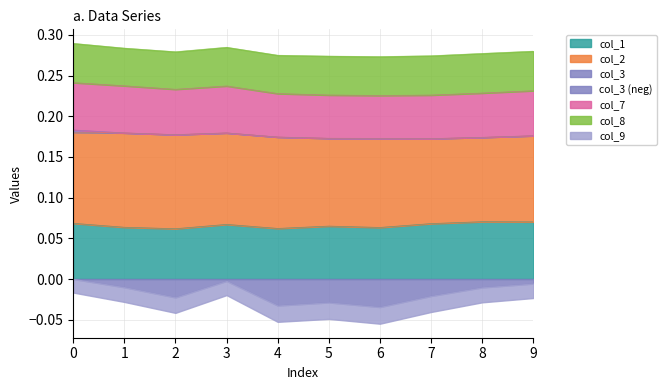

What is the value of the col_1 point at the 6th from the left?

0.1